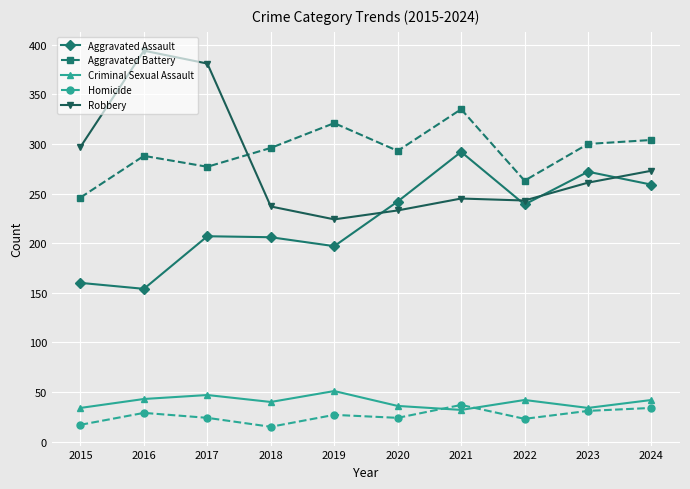

The value of Criminal Sexual Assault at 2023 is 54. True or false?

False